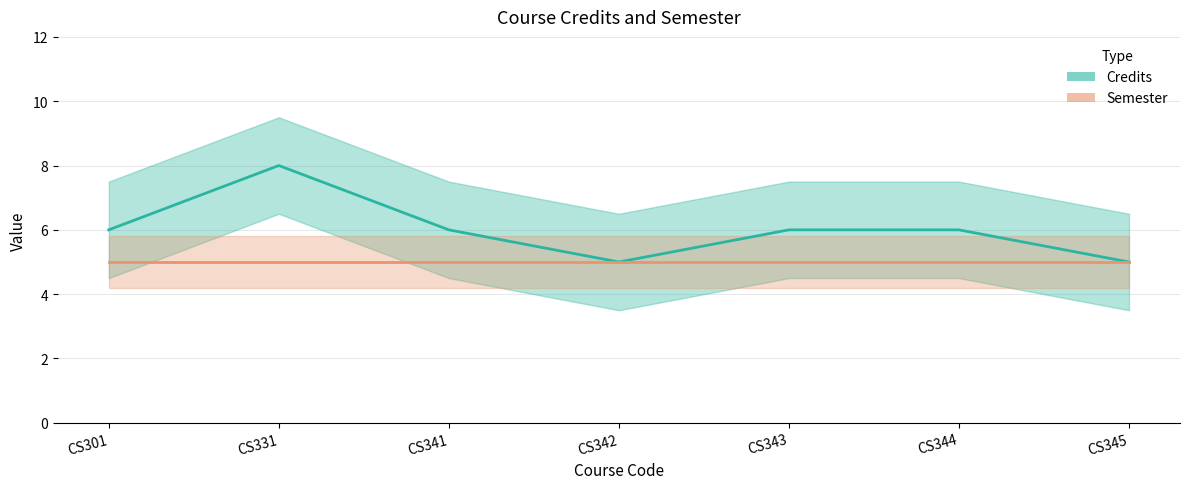

At which category does the data reach its first local valley?

CS342